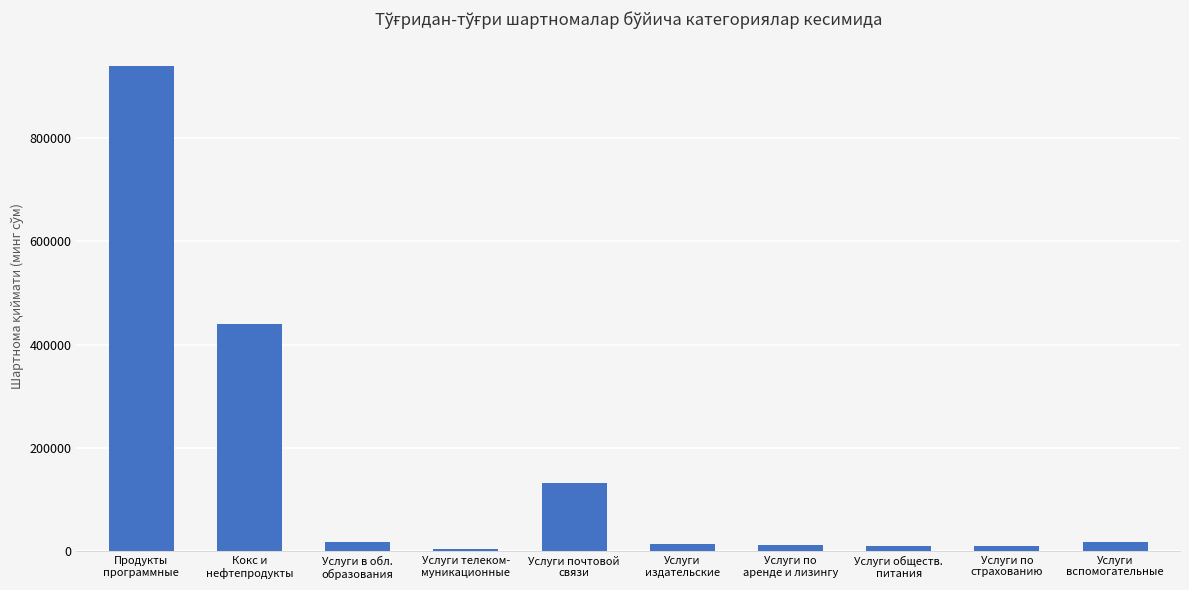

The chart shows a value of 10315.2 at Услуги по
страхованию. True or false?

True